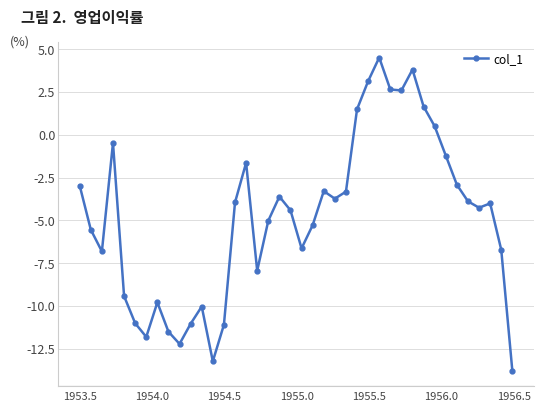

What is the greatest value displayed?

4.5